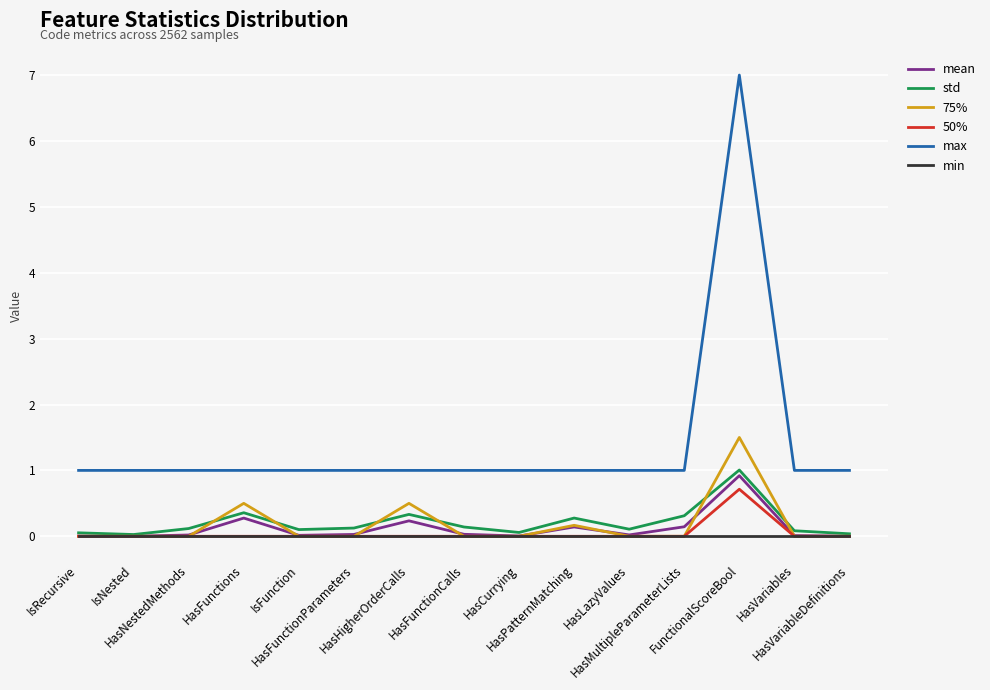

What are all the series names shown in the legend?

mean, std, 75%, 50%, max, min